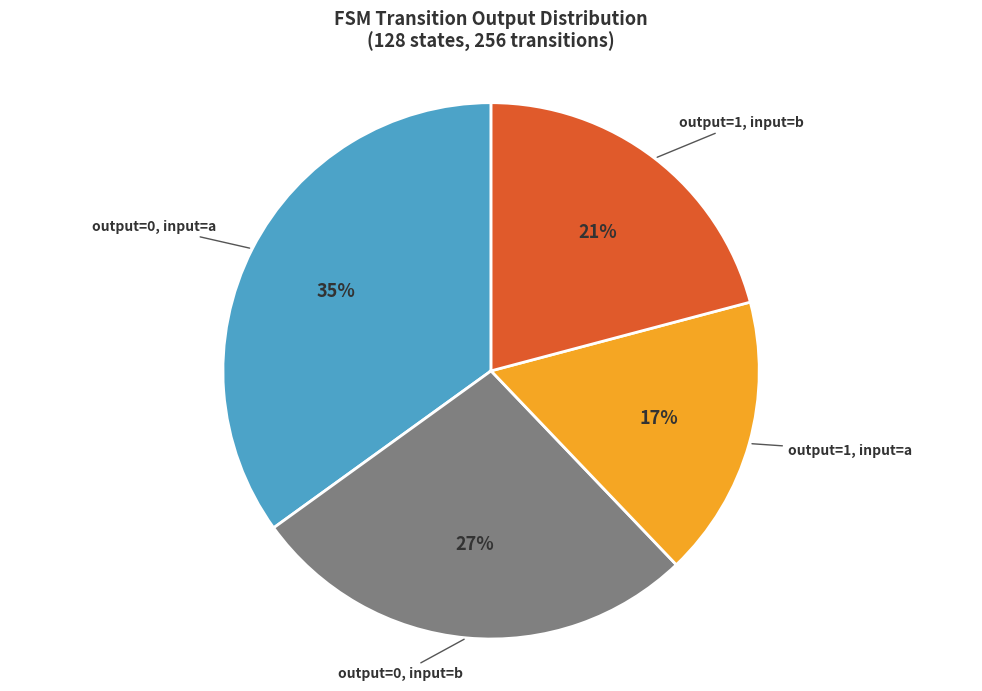

To the nearest percent, what is the average slice percentage?

25%